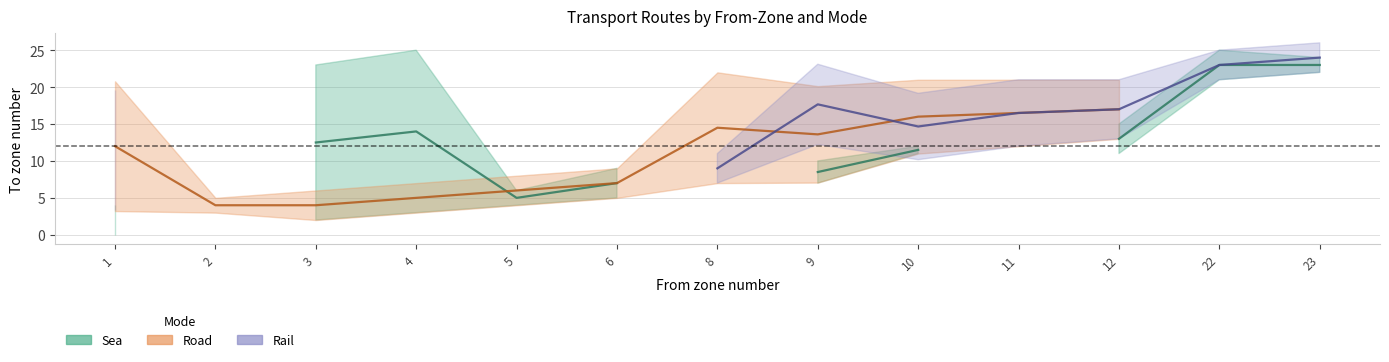

Does the chart display data point markers on the line(s)?

No